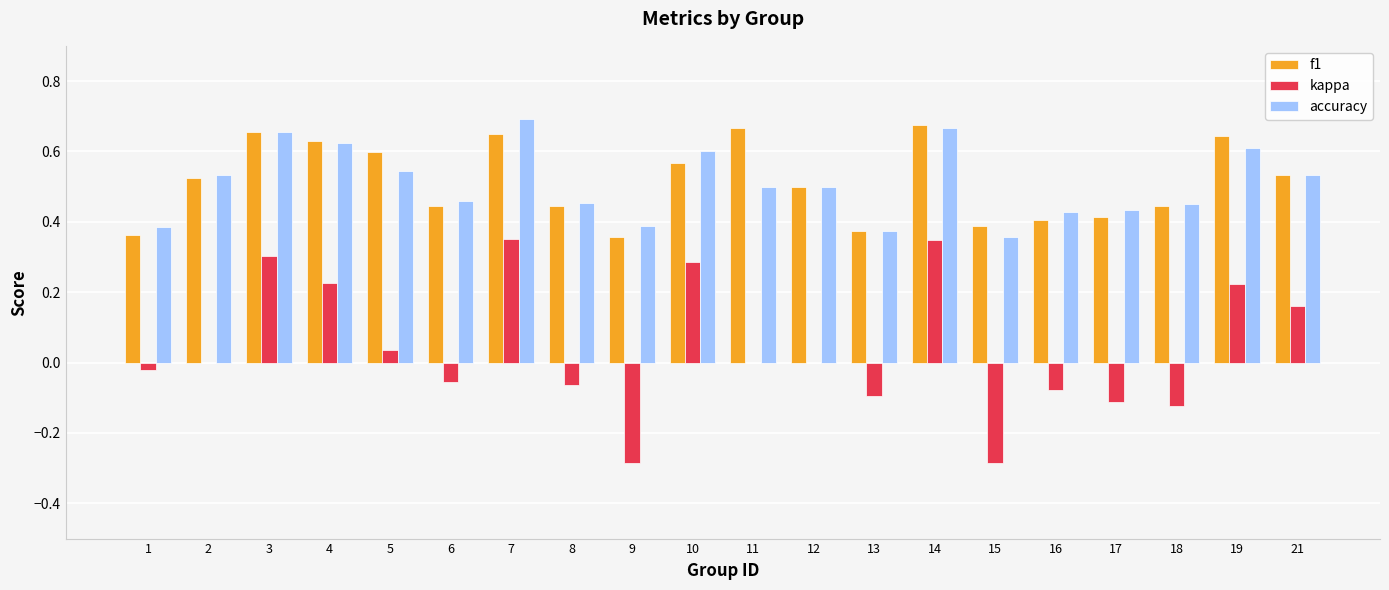

How many categories are shown in the chart?

20